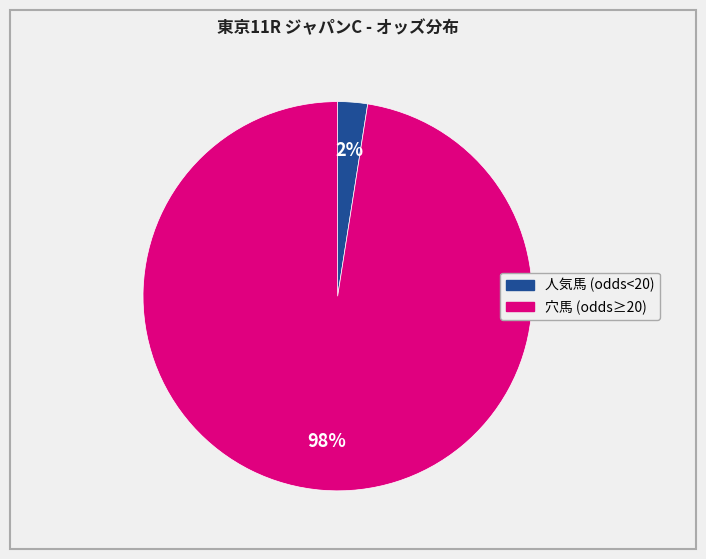

Does any single category account for the majority?

Yes